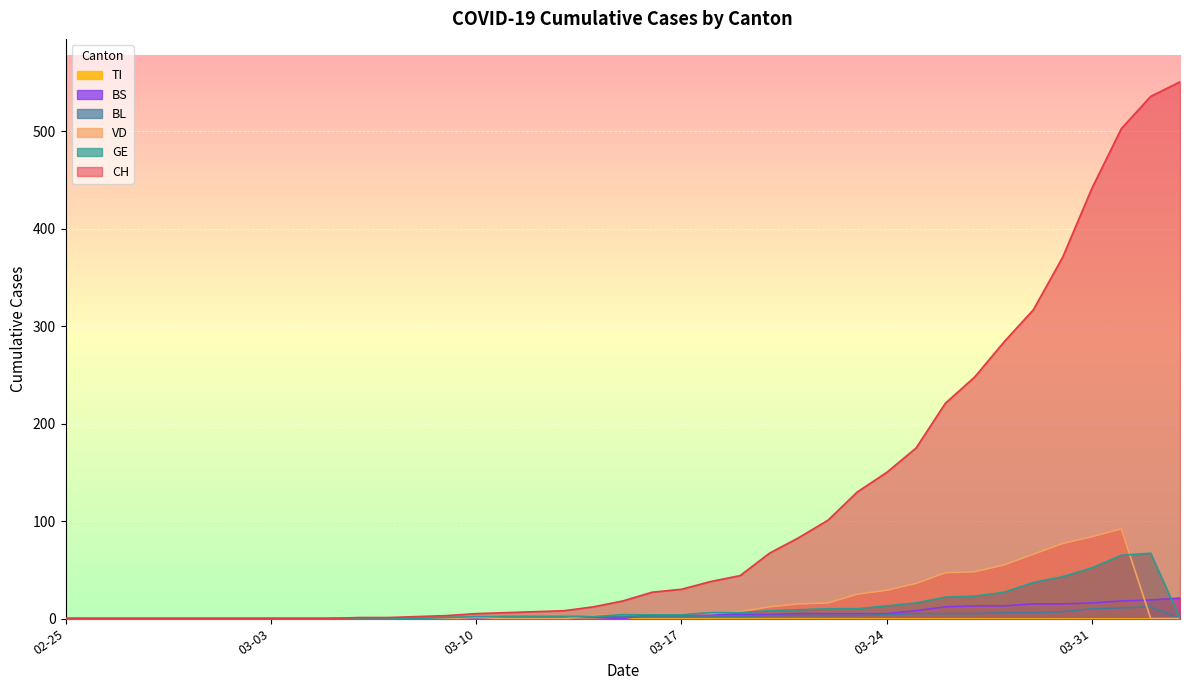

Where do VD and BL first cross each other?

2020-03-13 and 2020-03-14